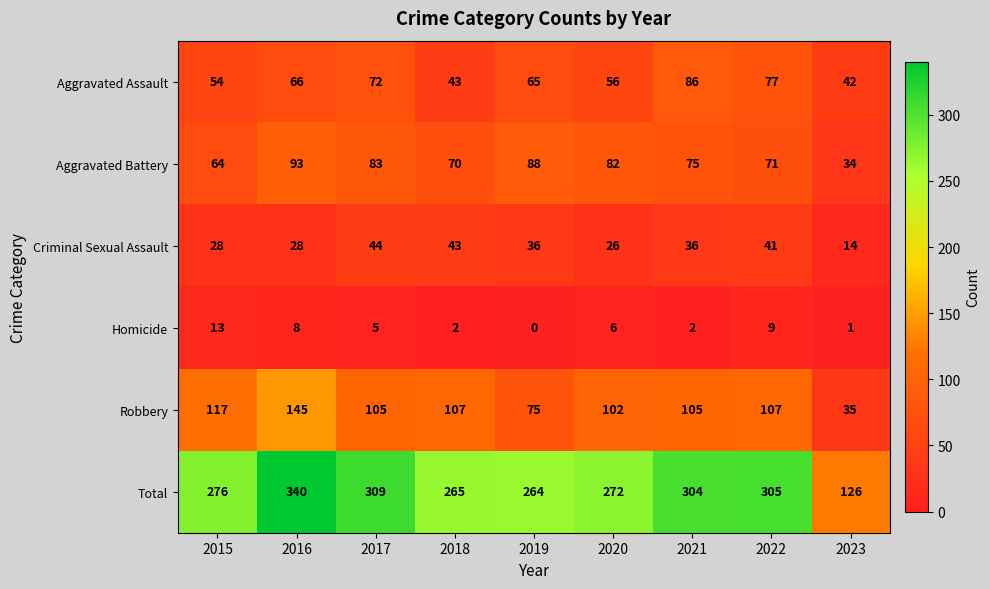

The value of Robbery at 2015 is 117. True or false?

True